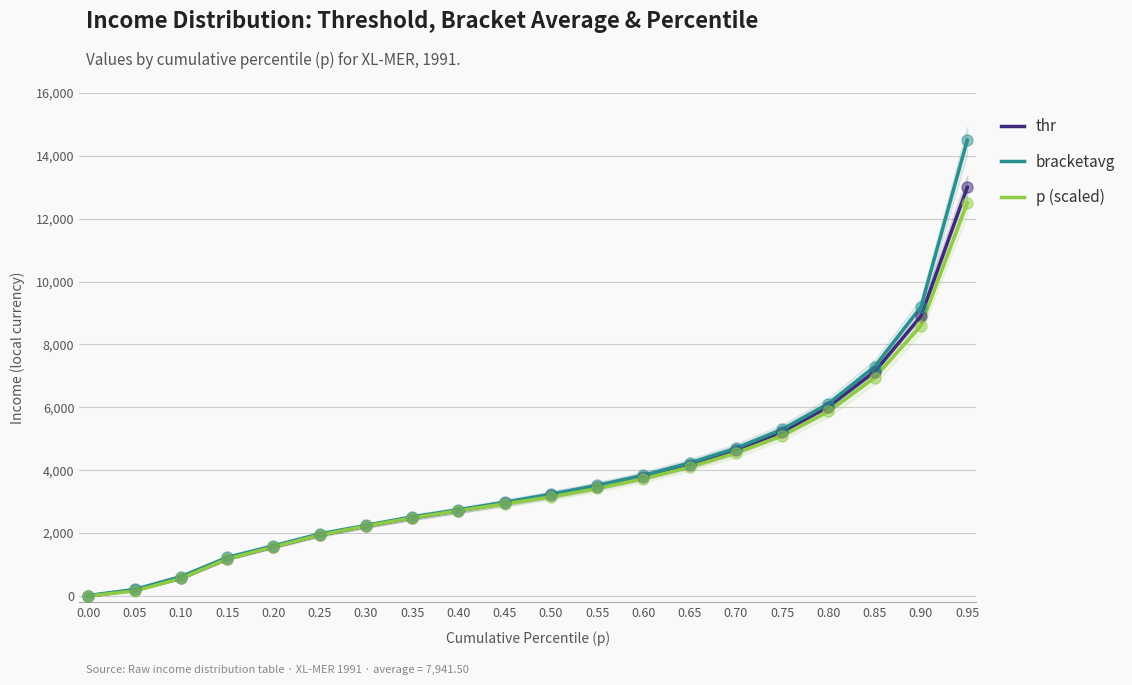

Which series reaches the maximum Y coordinate?

bracketavg